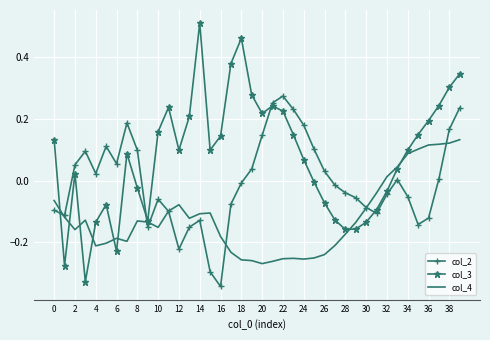

What are all the series names shown in the legend?

col_2, col_3, col_4